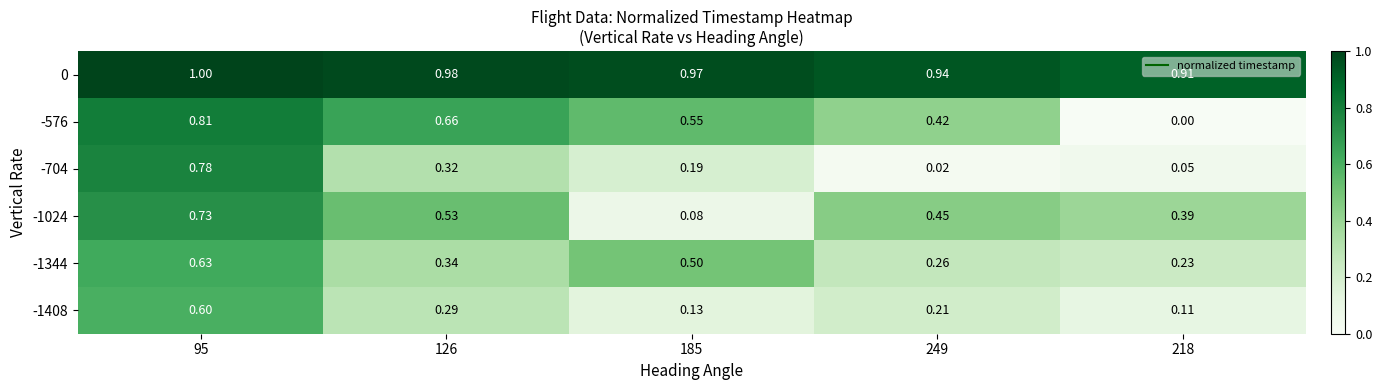

Is the value of -1344 at 249 greater than the value of -1024 at 249?

No